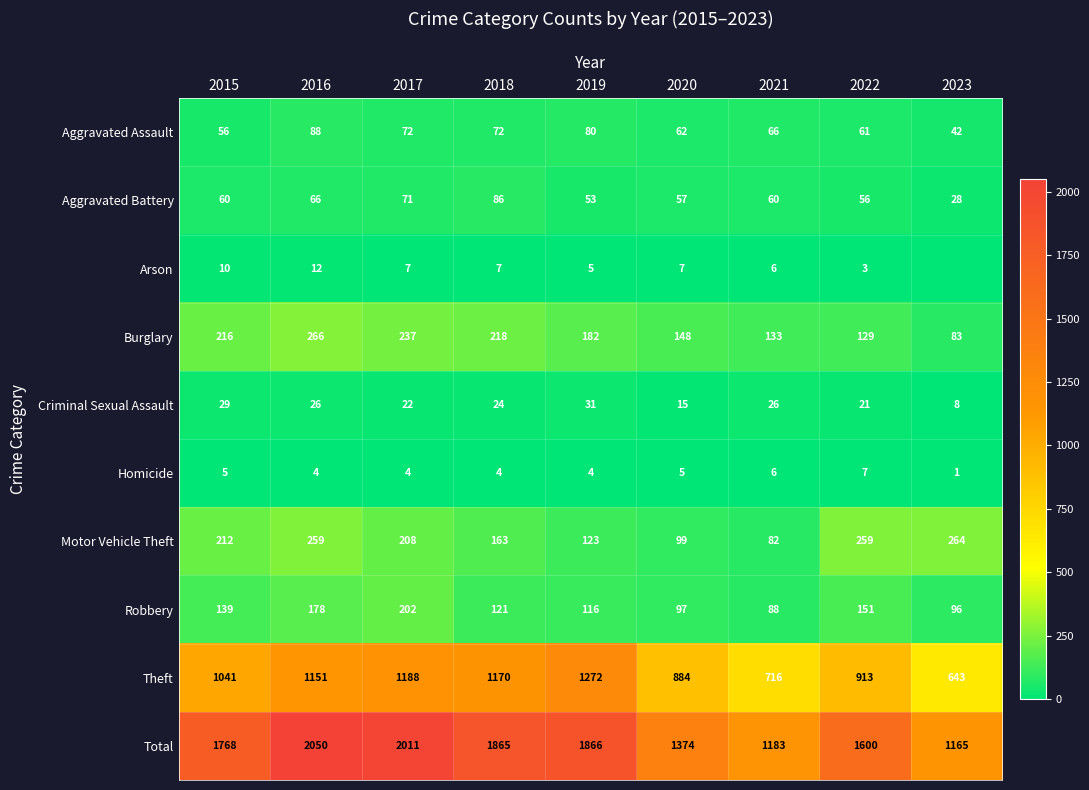

What is the spread (max minus min) of values at 2016?

2046